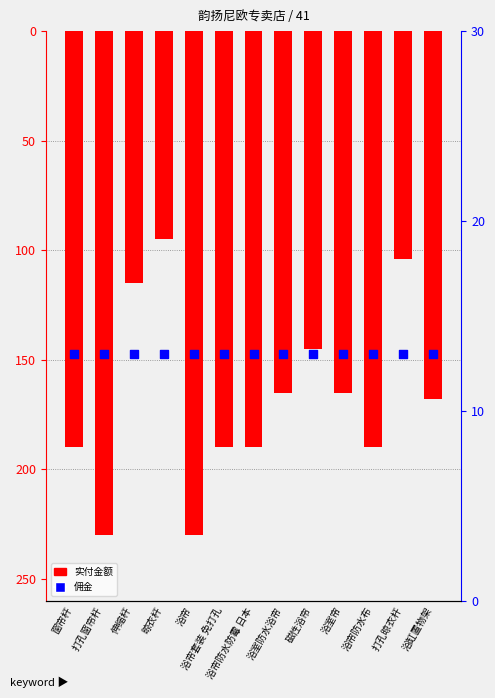

At how many categories does at least one series exceed -91?

13